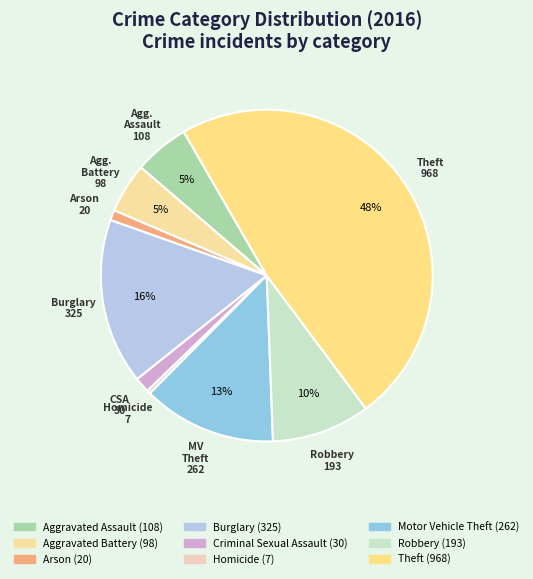

Which slice is the largest?

Theft